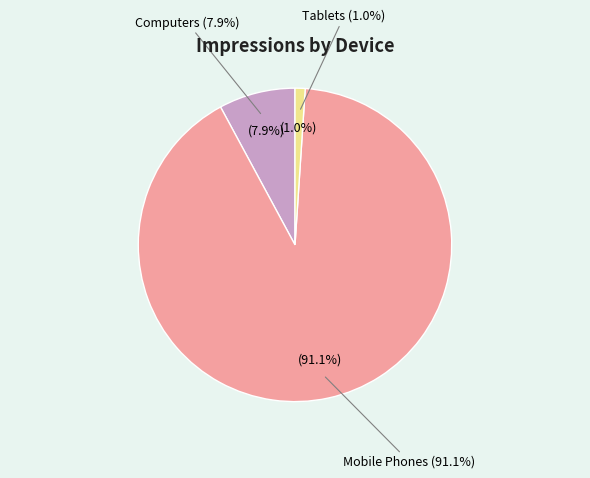

Combined, do Mobile Phones and Tablets account for over 50%?

Yes